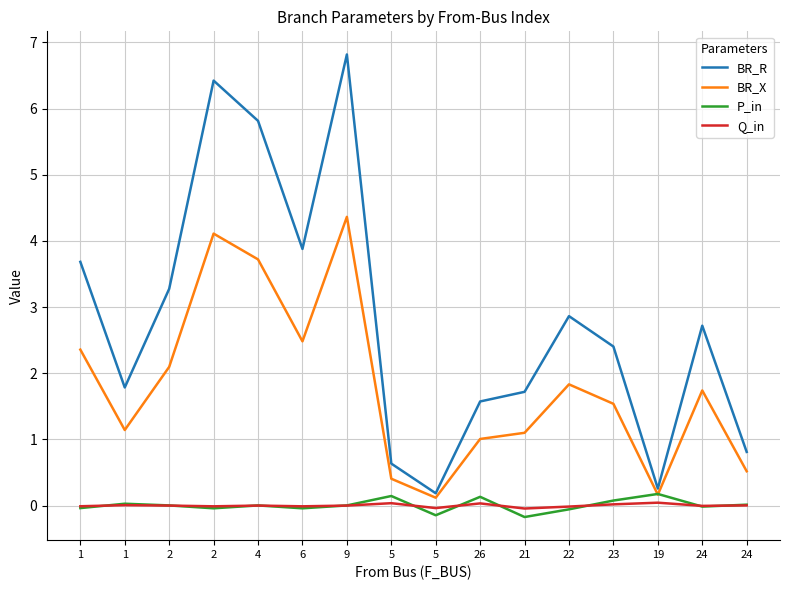

List the series in order of their peak value, highest first.

BR_R, BR_X, P_in, Q_in